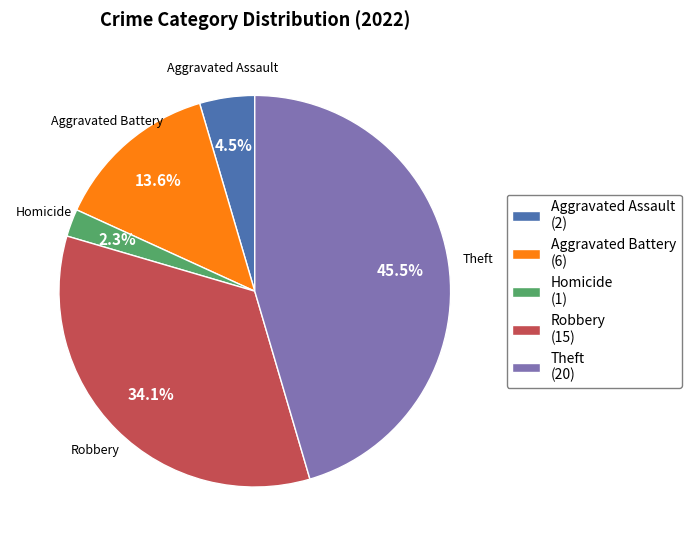

Which slice is the largest?

Theft